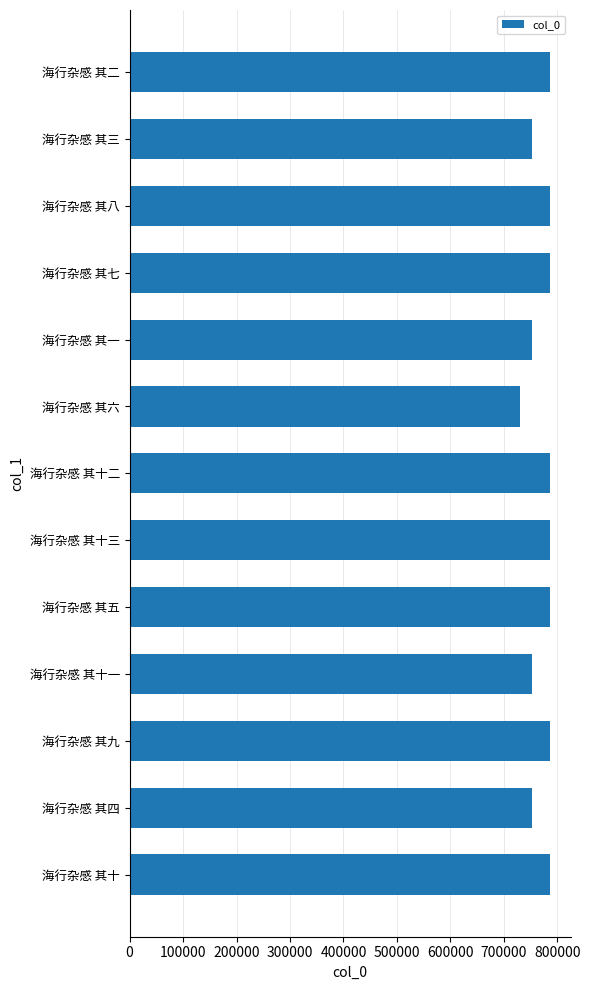

What is the smallest value displayed?

729193